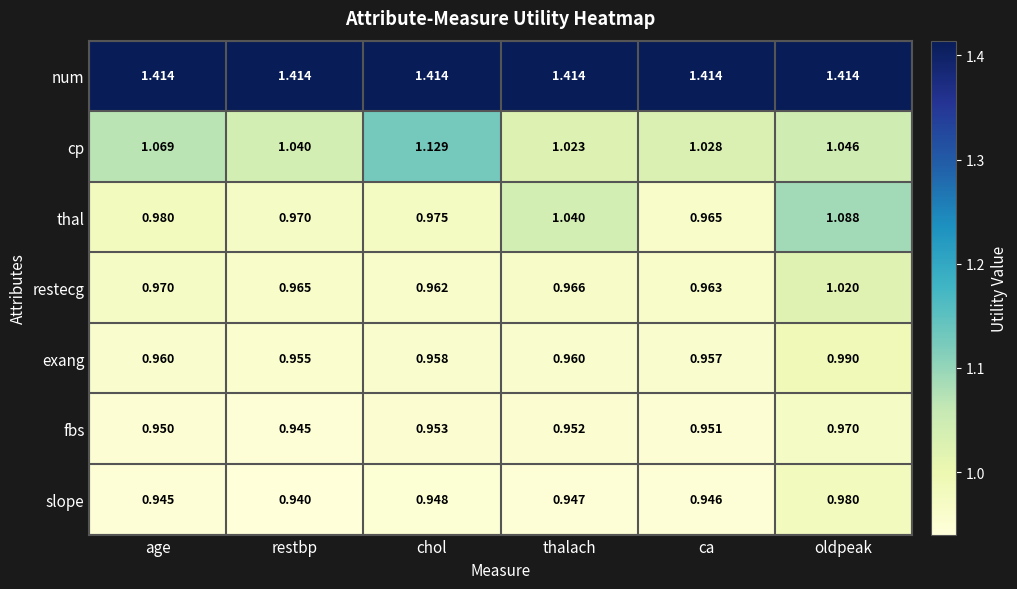

Which series changed the most between restbp and thalach?

thal